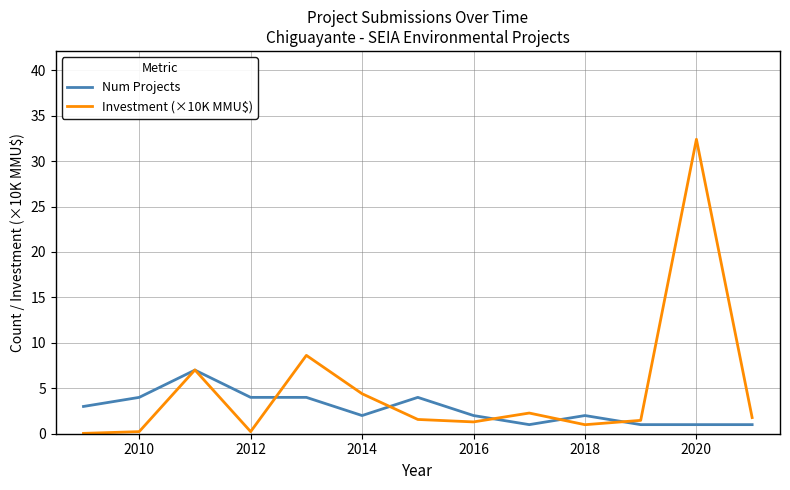

What is the highest value of the Investment (×10K MMU$) series?

32.4